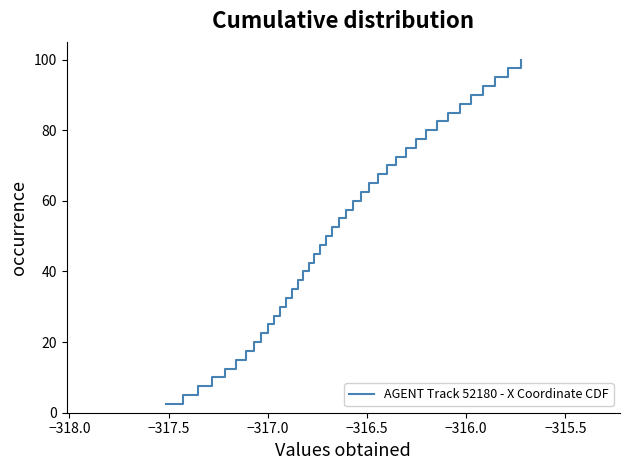

How many categories are shown in the chart?

40